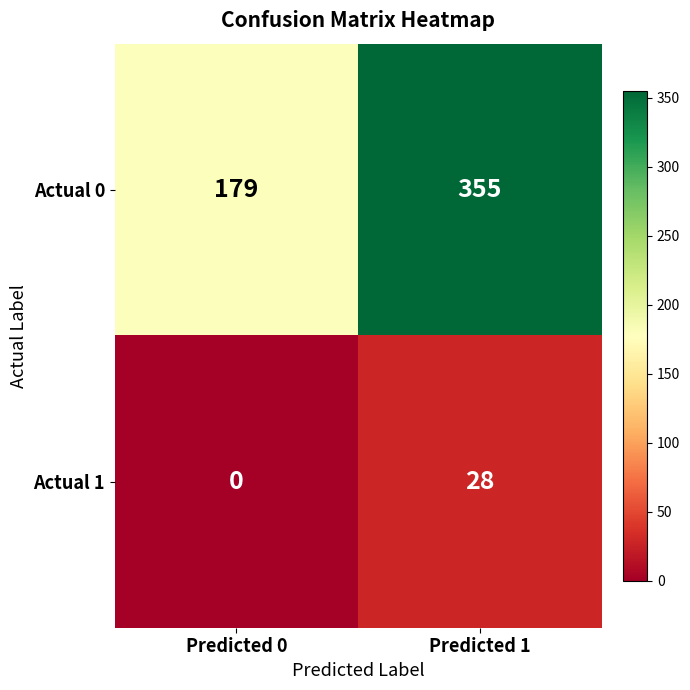

Reading right to left, list all the values displayed in this chart.

Actual 0: Predicted 1=355	Predicted 0=179
Actual 1: Predicted 1=28	Predicted 0=0